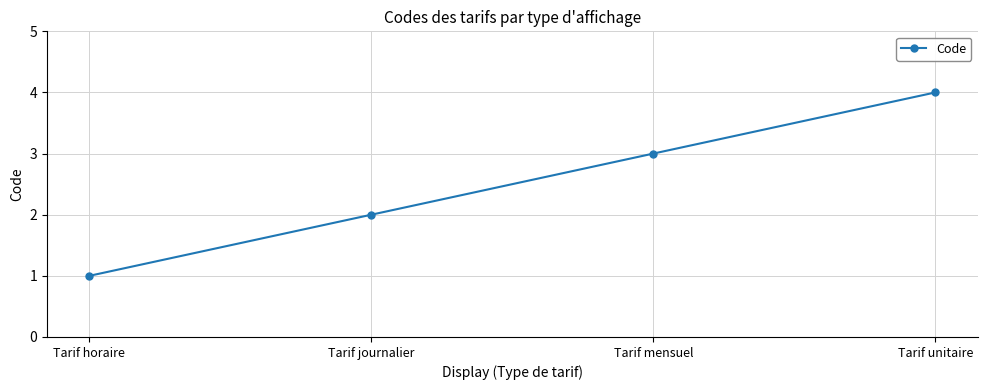

How many series are shown in this chart?

1